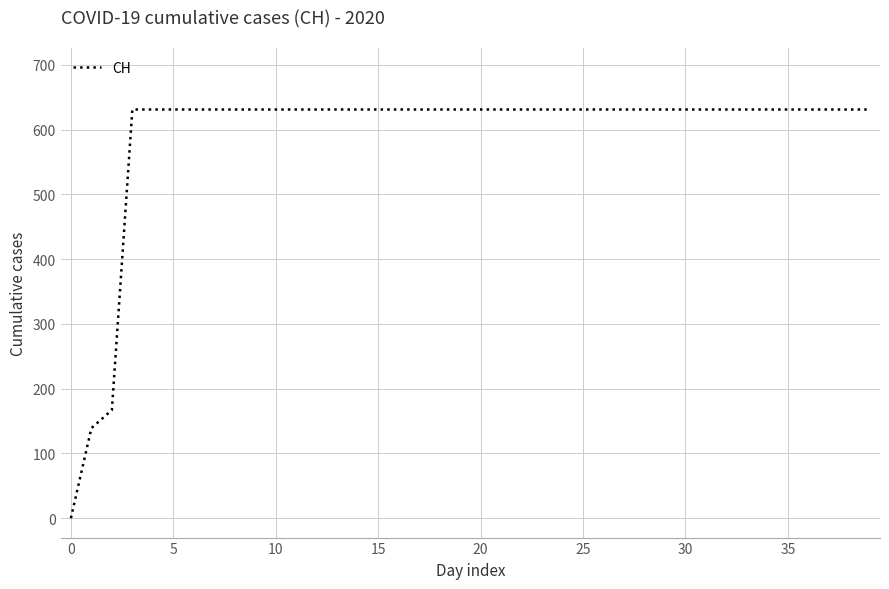

What is the maximum value shown in the chart?

631